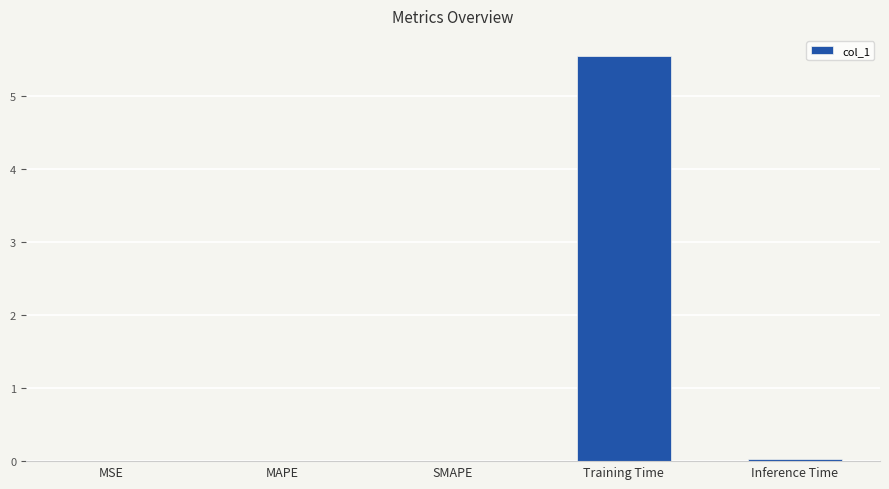

Which category has the highest value across all series?

Training Time